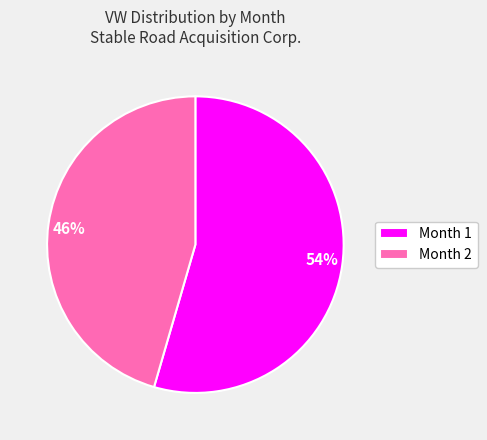

Which category accounts for the majority?

Month 1